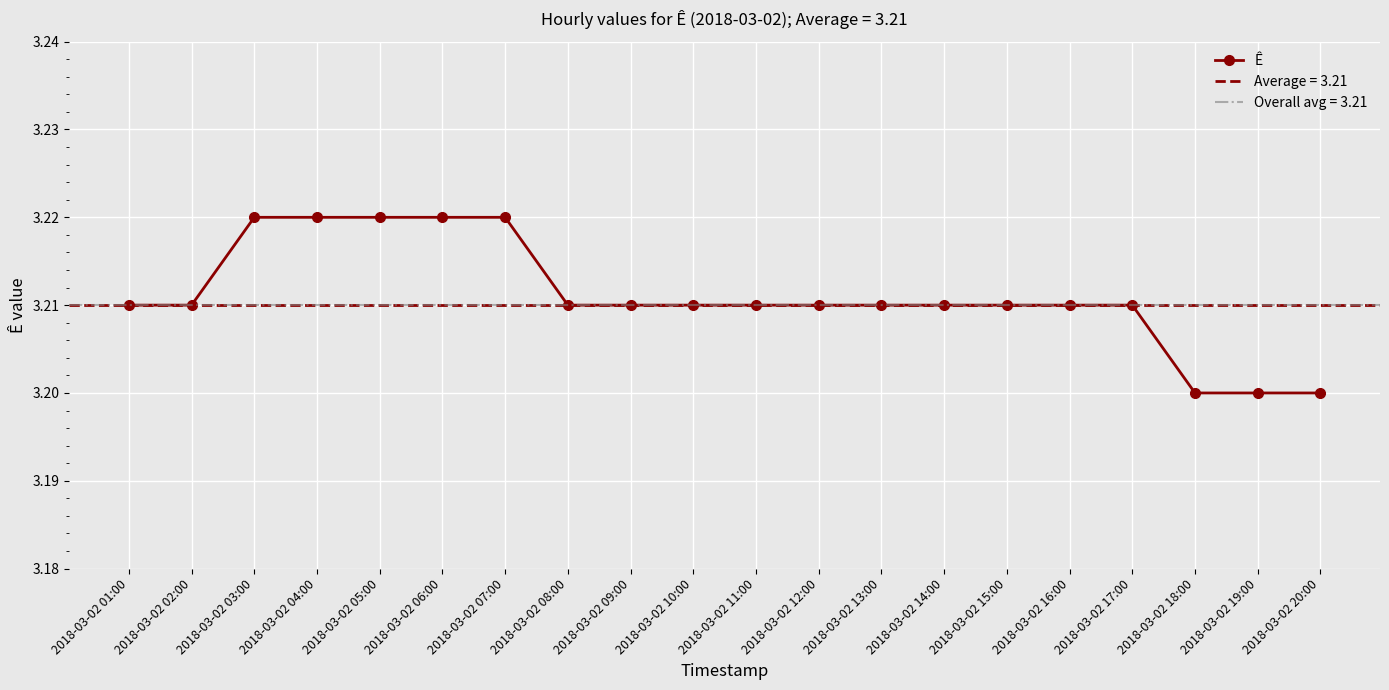

At which category does the chart reach its peak across all series?

2018-03-02 03:00